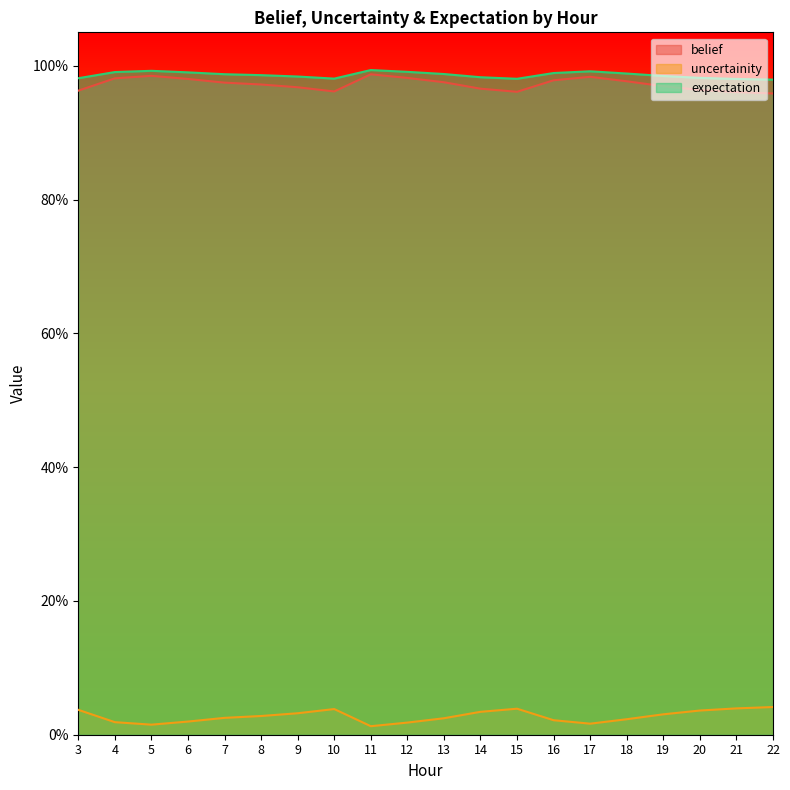

What is the value of the belief point at the 15th from the left?

1.0